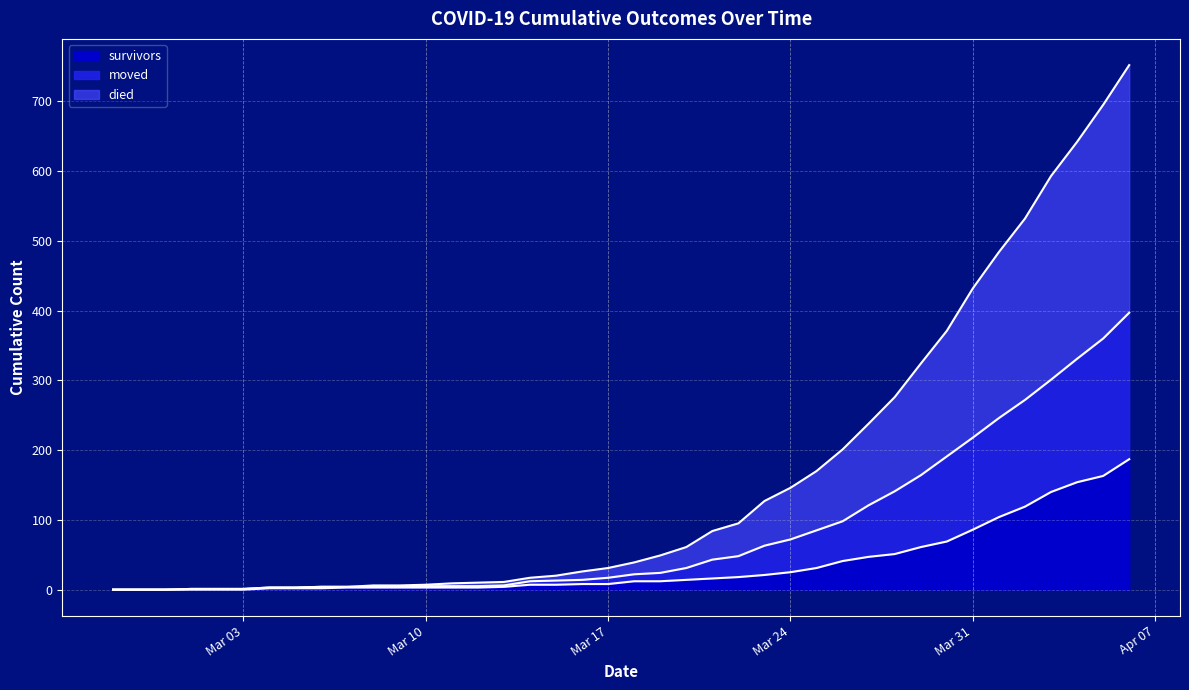

At how many categories does at least one series exceed 10?

25